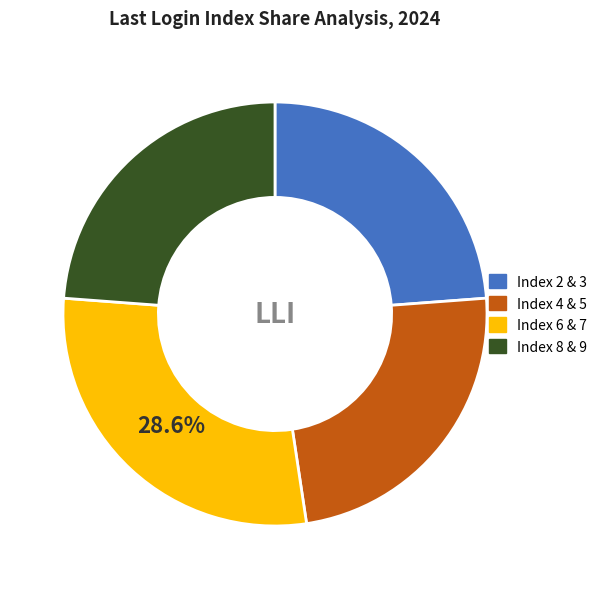

Which has a higher value, Index 6 & 7 or Index 4 & 5?

Index 6 & 7